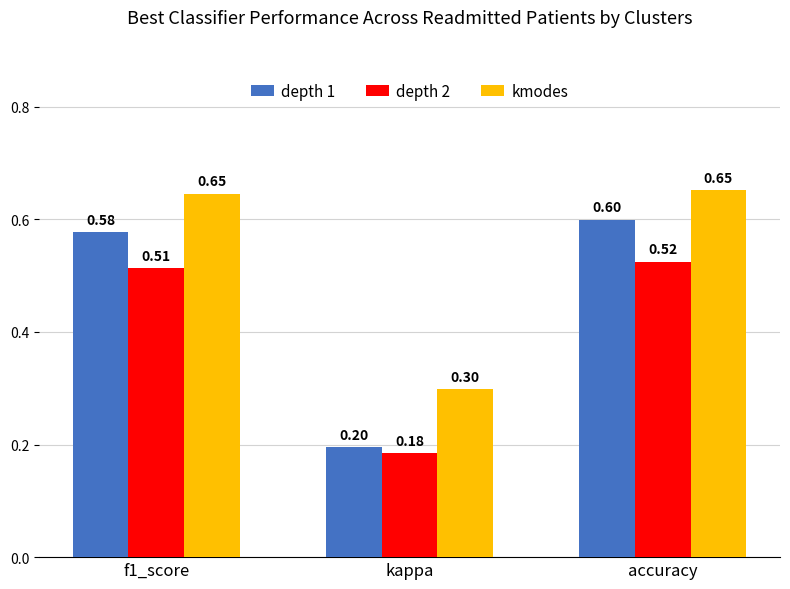

The kmodes series shows 0.6 at f1_score. True or false?

True